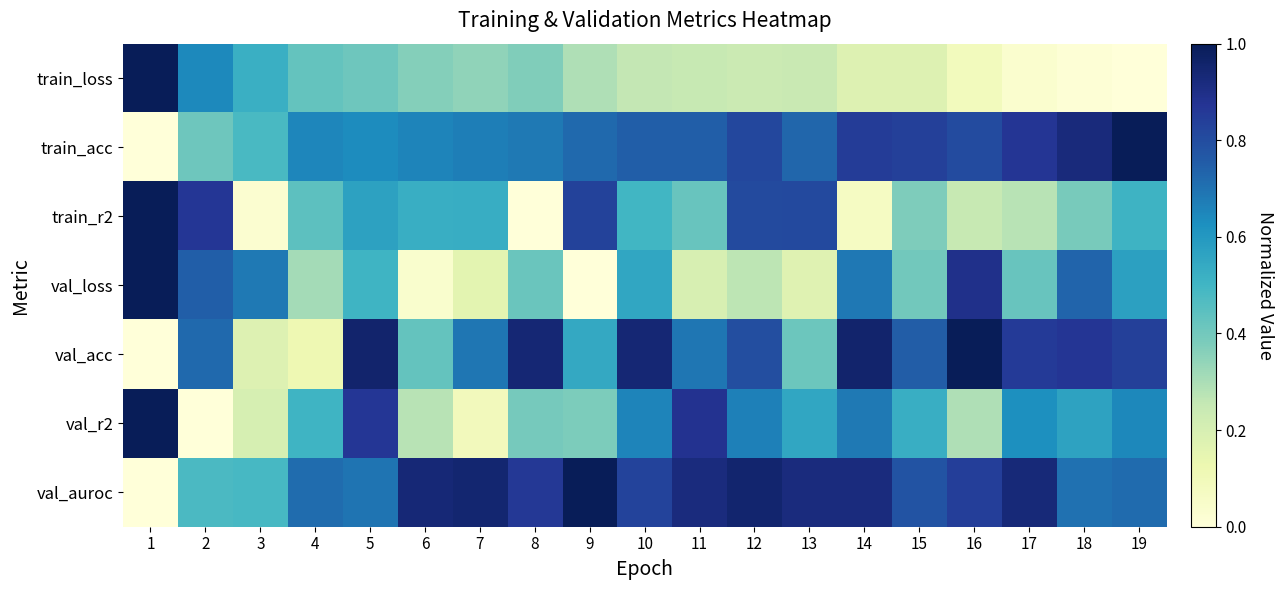

Reading right to left, transcribe all the data shown in this chart.

train_loss: 19=0.0	18=0.0	17=0.0	16=0.1	15=0.2	14=0.2	13=0.2	12=0.2	11=0.2	10=0.3	9=0.3	8=0.4	7=0.3	6=0.4	5=0.4	4=0.4	3=0.5	2=0.6	1=1.0
train_acc: 19=1.0	18=0.9	17=0.9	16=0.8	15=0.8	14=0.8	13=0.7	12=0.8	11=0.7	10=0.7	9=0.7	8=0.7	7=0.7	6=0.7	5=0.6	4=0.6	3=0.5	2=0.4	1=0.0
train_r2: 19=0.5	18=0.4	17=0.3	16=0.2	15=0.4	14=0.1	13=0.8	12=0.8	11=0.4	10=0.5	9=0.8	8=0.0	7=0.5	6=0.5	5=0.6	4=0.4	3=0.0	2=0.9	1=1.0
val_loss: 19=0.6	18=0.7	17=0.4	16=0.9	15=0.4	14=0.7	13=0.2	12=0.3	11=0.2	10=0.6	9=0.0	8=0.4	7=0.2	6=0.0	5=0.5	4=0.3	3=0.7	2=0.7	1=1.0
val_acc: 19=0.8	18=0.9	17=0.9	16=1.0	15=0.8	14=1.0	13=0.4	12=0.8	11=0.7	10=0.9	9=0.5	8=0.9	7=0.7	6=0.4	5=1.0	4=0.1	3=0.2	2=0.7	1=0.0
val_r2: 19=0.6	18=0.6	17=0.6	16=0.3	15=0.5	14=0.7	13=0.6	12=0.7	11=0.9	10=0.7	9=0.4	8=0.4	7=0.1	6=0.3	5=0.9	4=0.5	3=0.2	2=0.0	1=1.0
val_auroc: 19=0.7	18=0.7	17=0.9	16=0.8	15=0.8	14=0.9	13=0.9	12=0.9	11=0.9	10=0.8	9=1.0	8=0.9	7=0.9	6=0.9	5=0.7	4=0.7	3=0.5	2=0.5	1=0.0